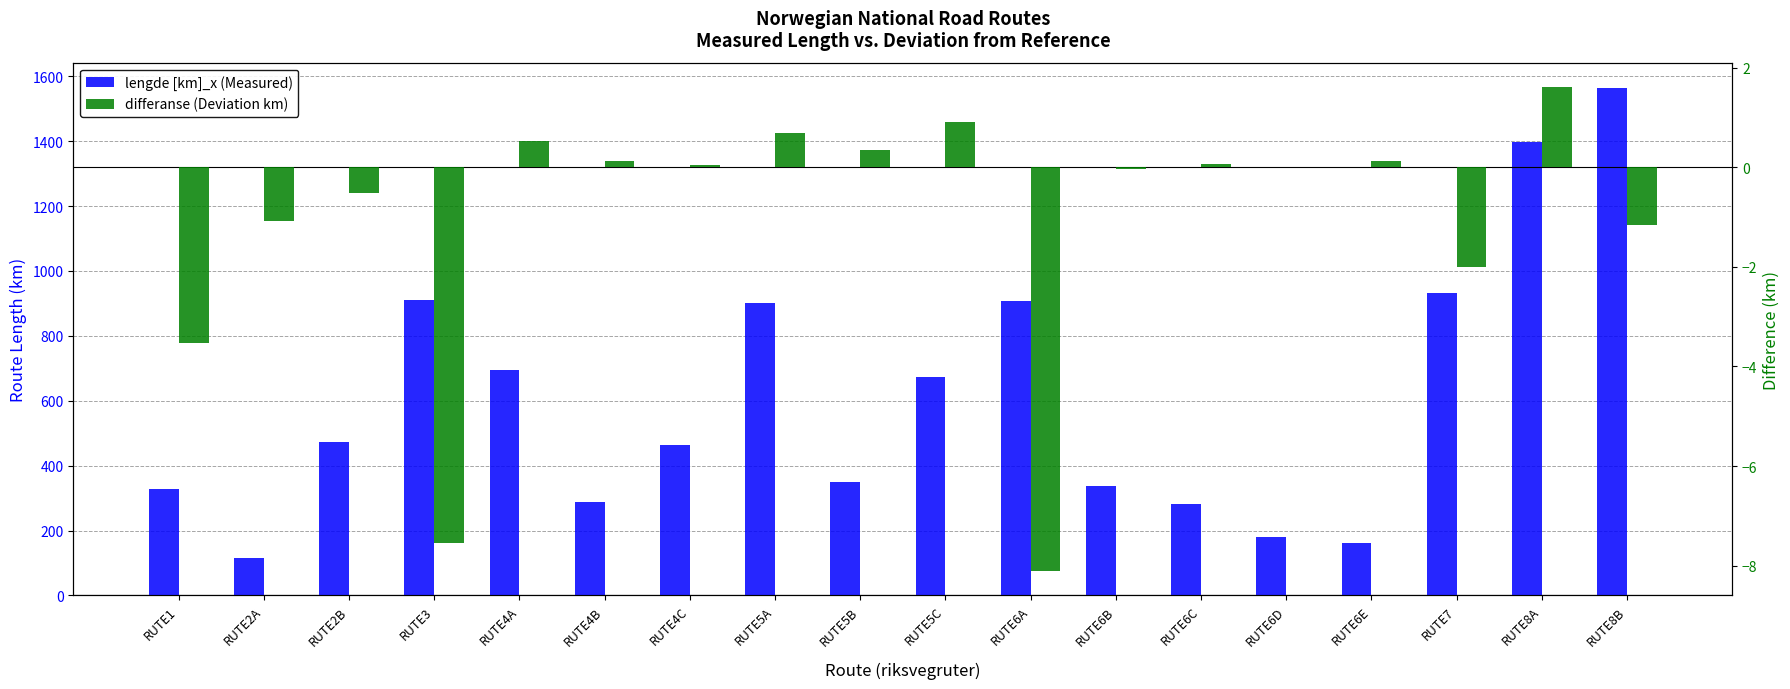

Rank the categories by lengde [km]_x (Measured) value from highest to lowest.

RUTE8B, RUTE8A, RUTE7, RUTE3, RUTE6A, RUTE5A, RUTE4A, RUTE5C, RUTE2B, RUTE4C, RUTE5B, RUTE6B, RUTE1, RUTE4B, RUTE6C, RUTE6D, RUTE6E, RUTE2A